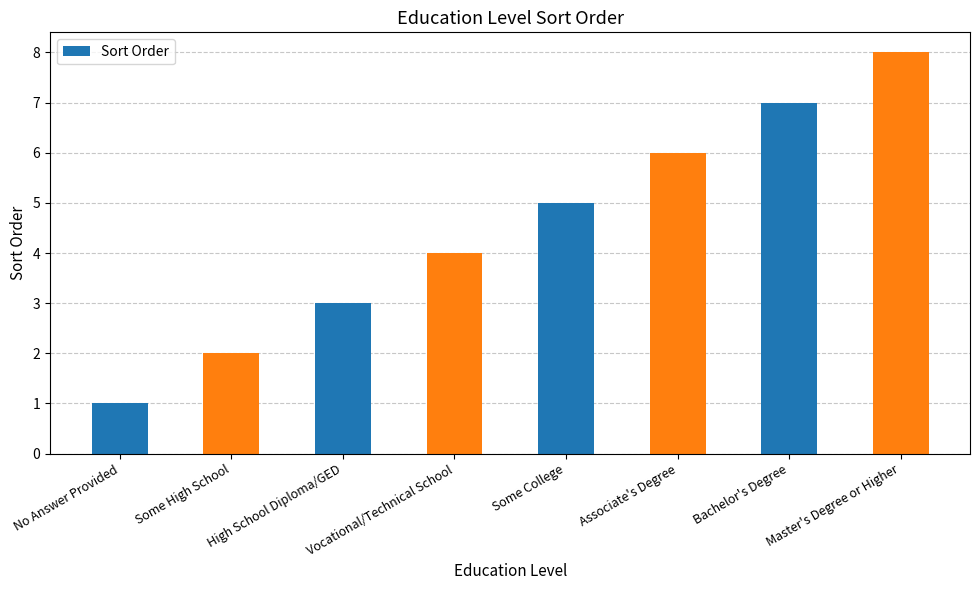

Which category has the lowest value across all series?

No Answer Provided